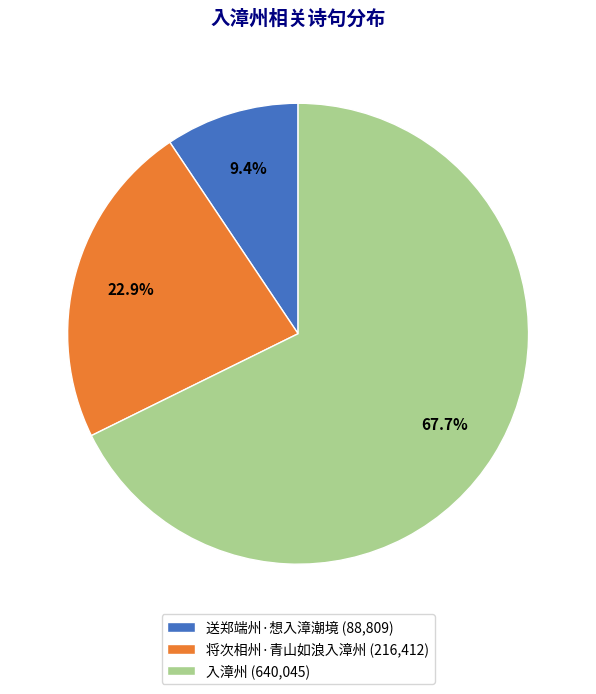

What is the largest slice in the pie chart?

入漳州